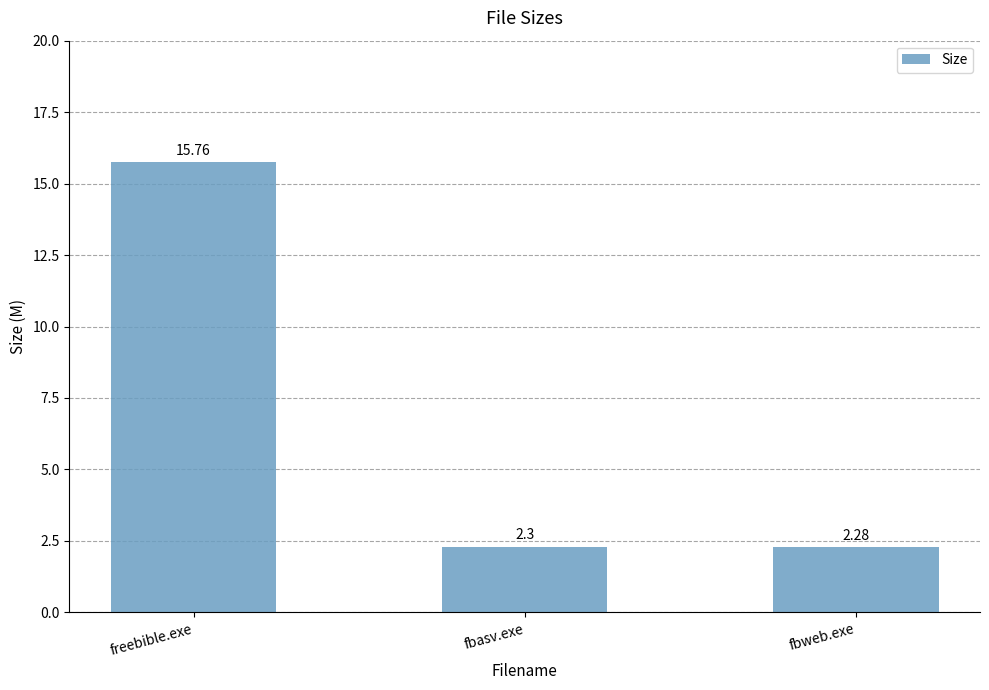

Read the value at freebible.exe.

15.8